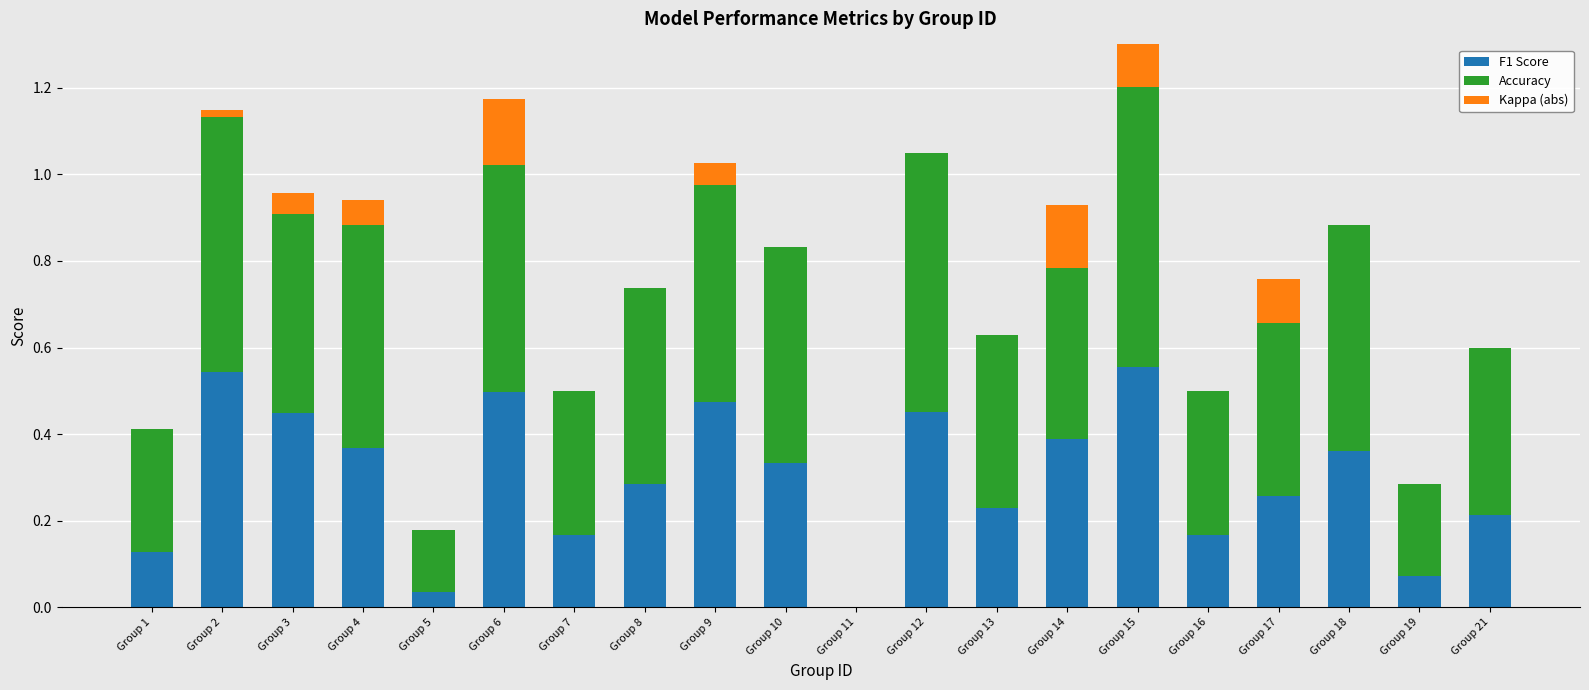

How many bars are there in each group?

3